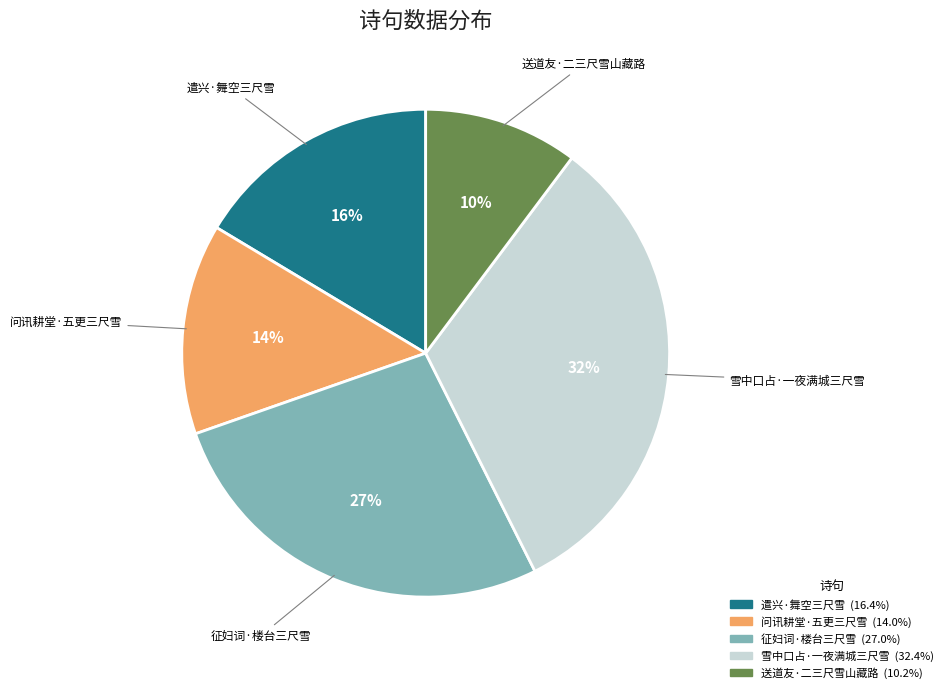

What is the largest slice in the pie chart?

雪中口占·一夜满城三尺雪